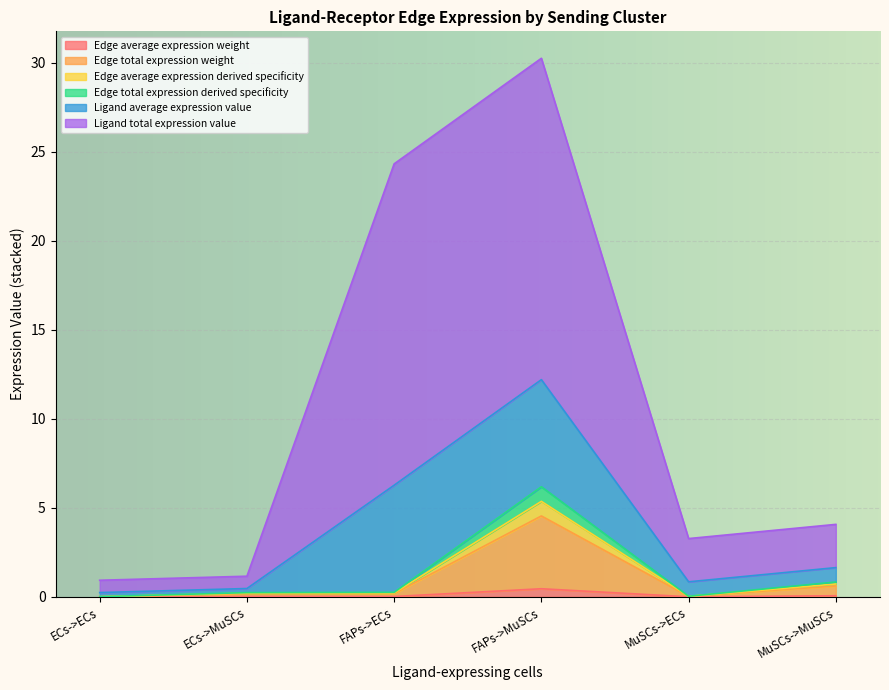

Where is the first local minimum for Edge total expression derived specificity?

MuSCs->ECs